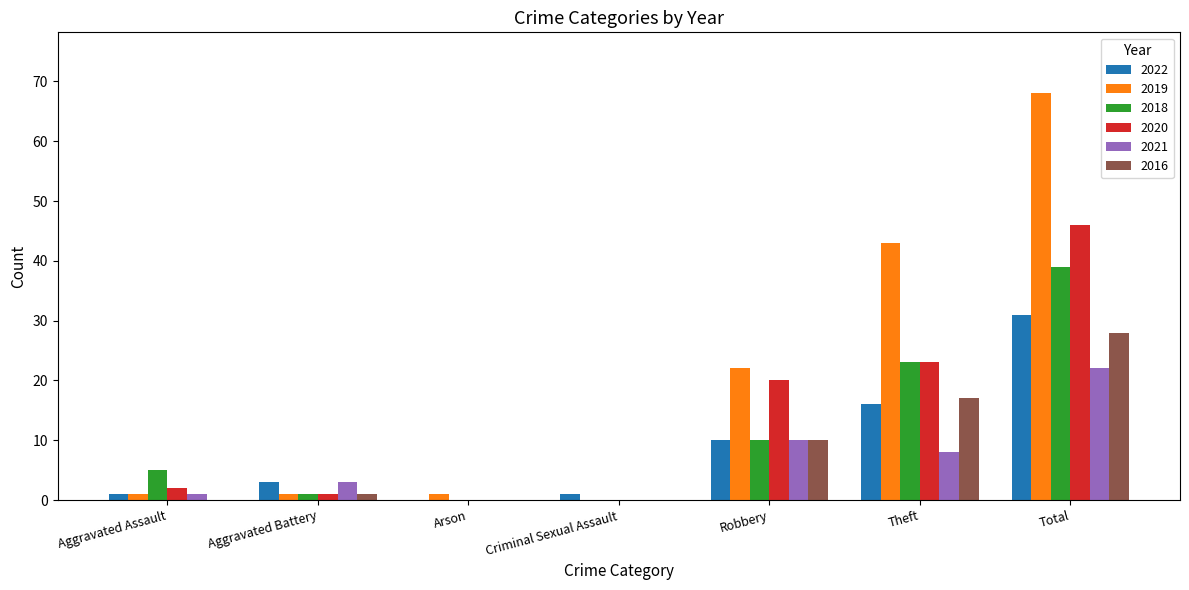

At which category is the sum across all series the highest?

Total